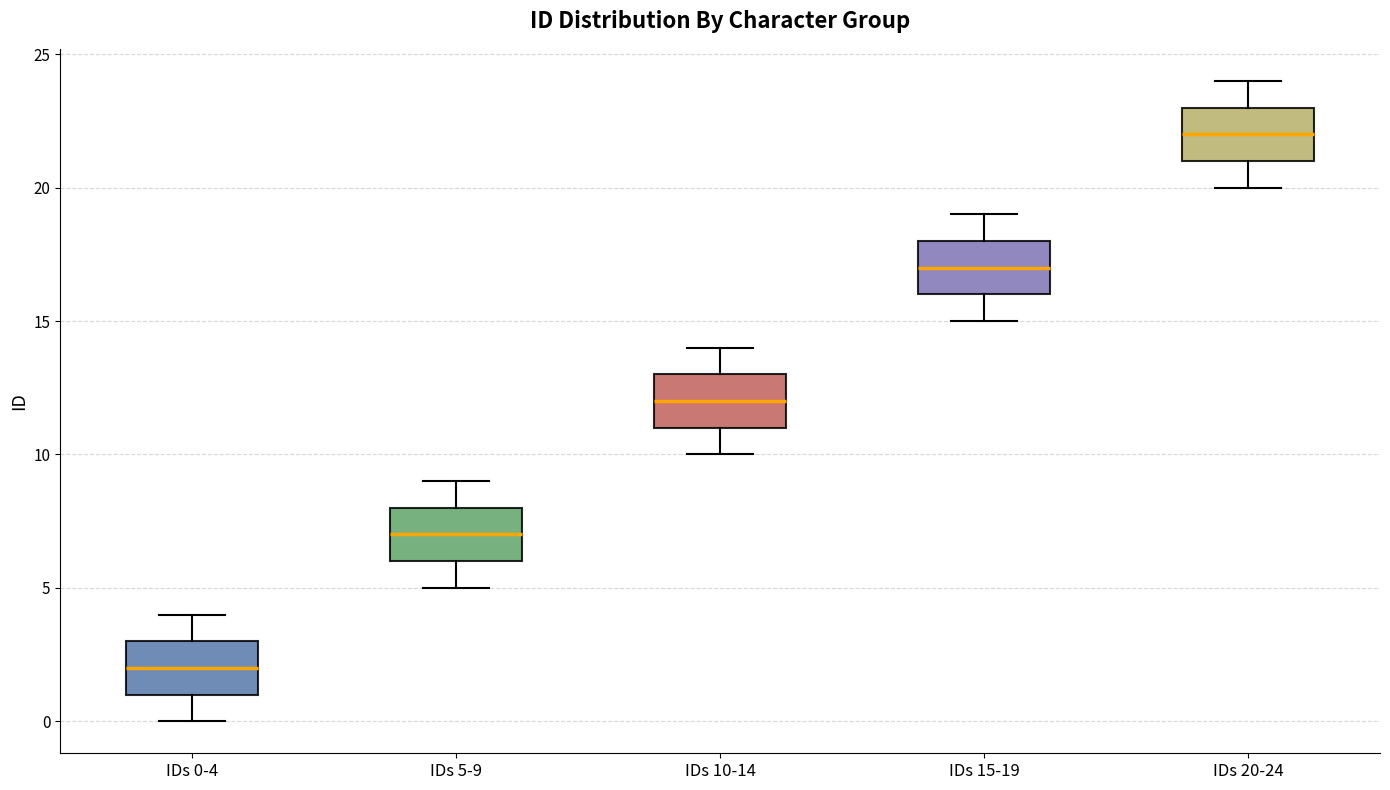

Reading left to right, read every box against the y-axis: the position of its median line, the range the box covers, and the ends of its whiskers. The values are not printed on the chart, so give them approximately, as read against the axis.

IDs 0-4: median 2, box 1 to 3, whiskers 0 to 4
IDs 5-9: median 7, box 6 to 8, whiskers 5 to 9
IDs 10-14: median 12, box 11 to 13, whiskers 10 to 14
IDs 15-19: median 17, box 16 to 18, whiskers 15 to 19
IDs 20-24: median 22, box 21 to 23, whiskers 20 to 24